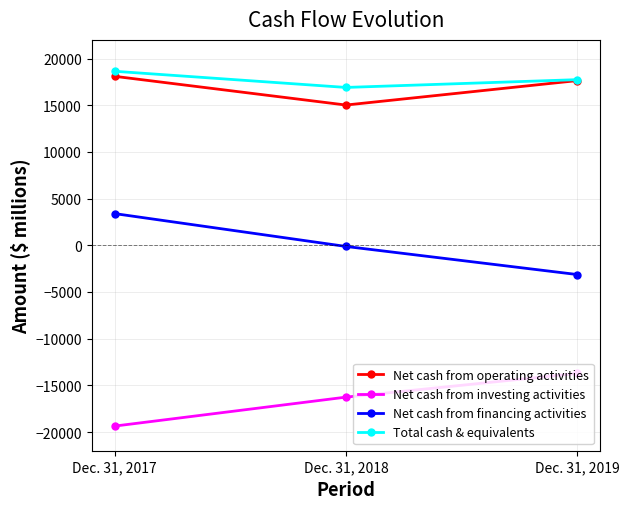

Read the Net cash from operating activities value at Dec. 31, 2017.

18096